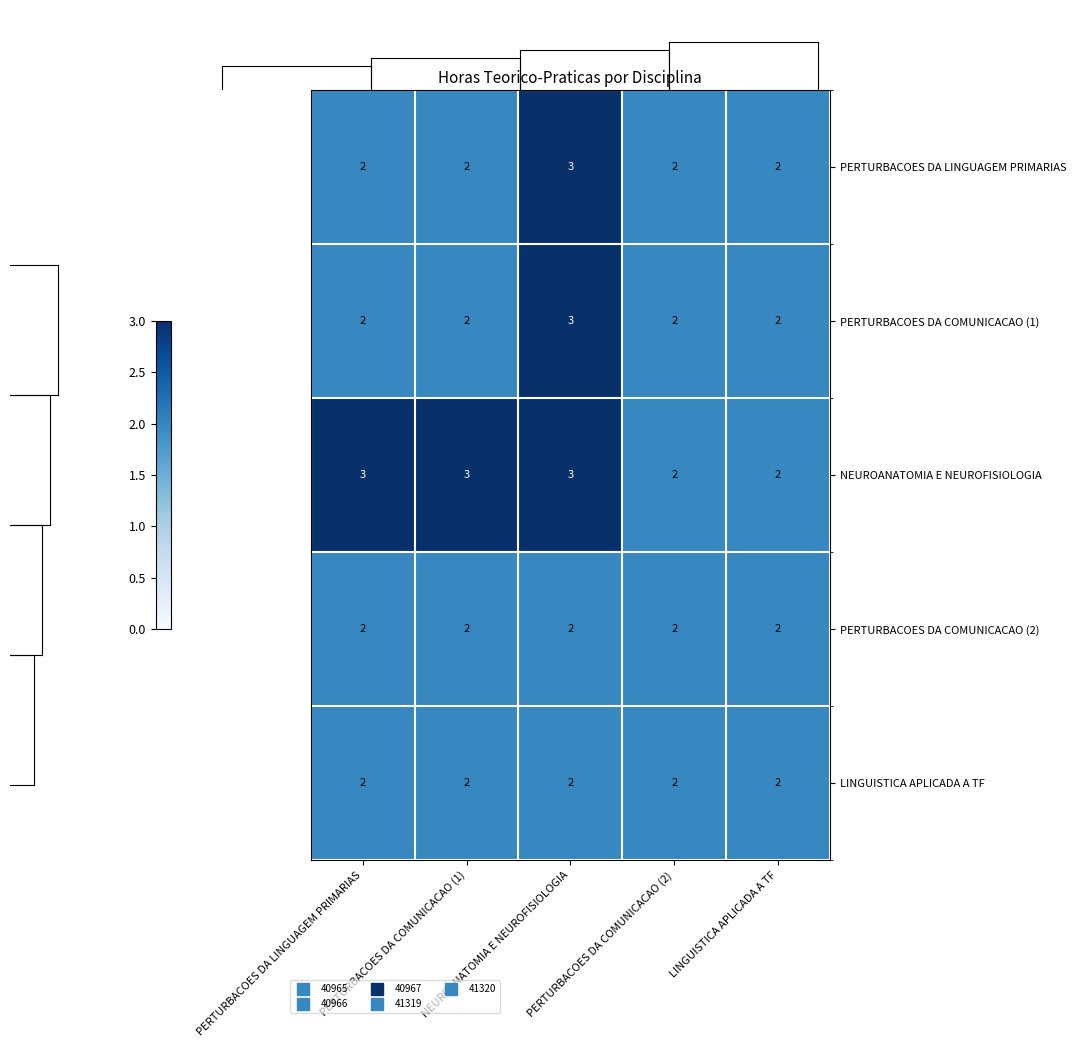

What is the maximum value shown in the chart?

3